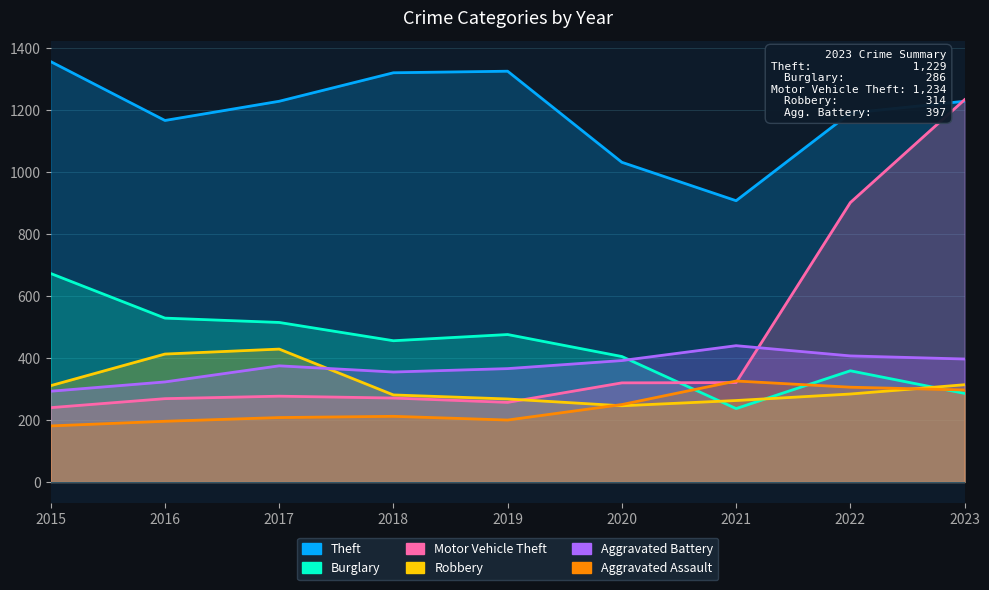

At which label does Aggravated Battery first exceed 375?

2020